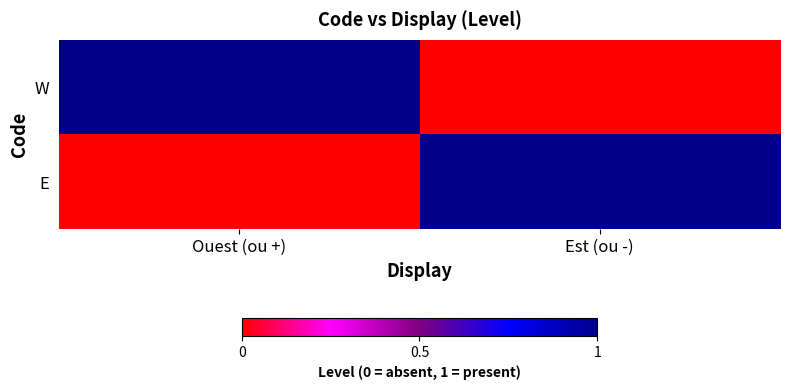

At which category is the sum across all series the highest?

Ouest (ou +)